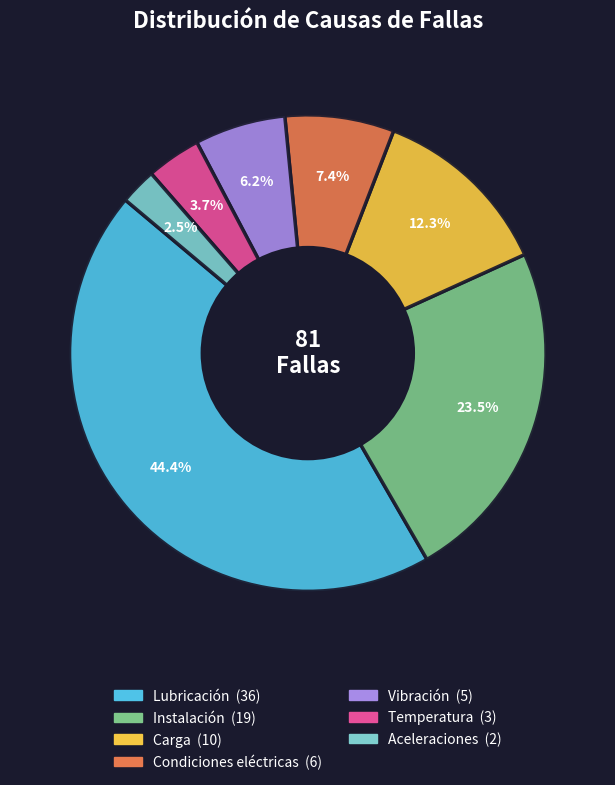

Which category has the smallest portion of the pie?

Aceleraciones